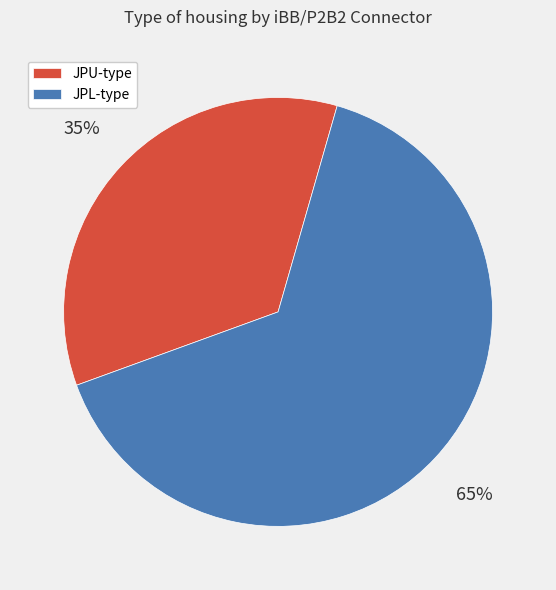

Rank the categories by value from lowest to highest.

JPU-type, JPL-type